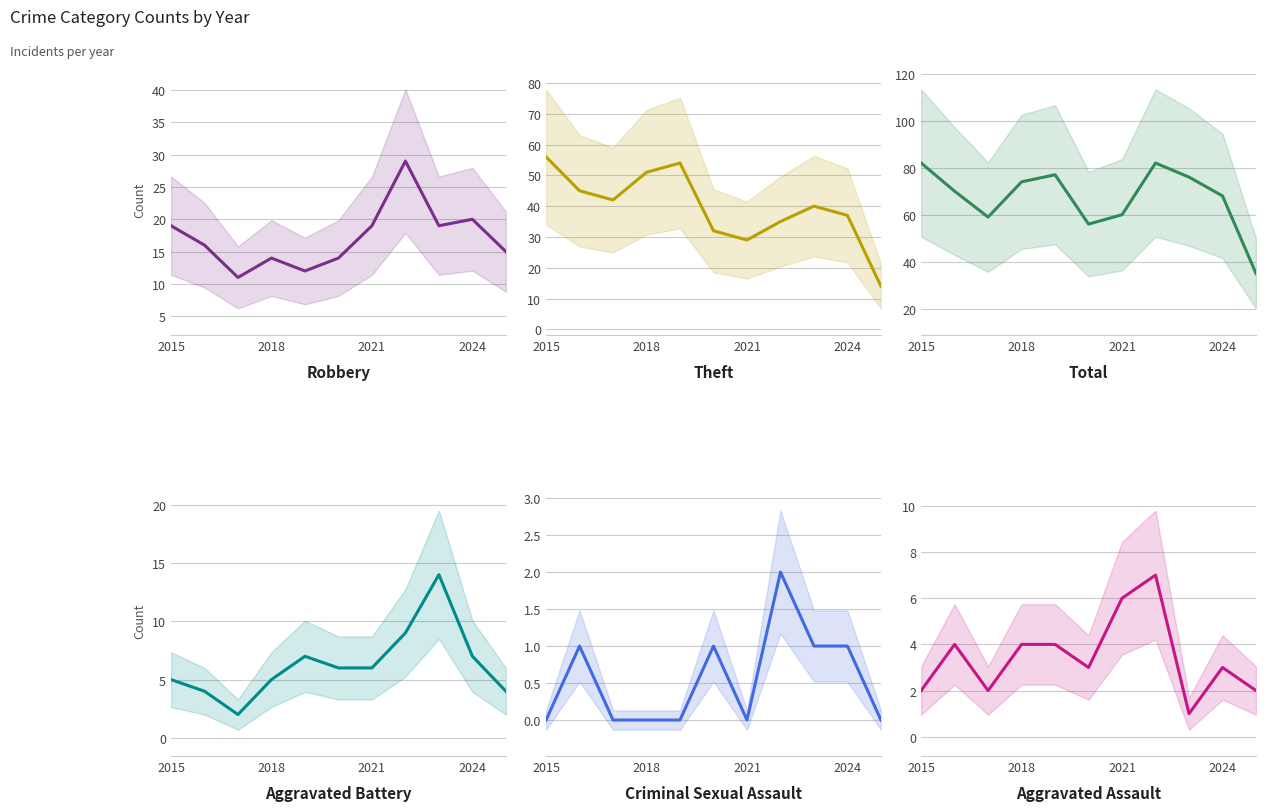

Is the value of Aggravated Assault at 2021 greater than the value of Robbery at 2015?

No